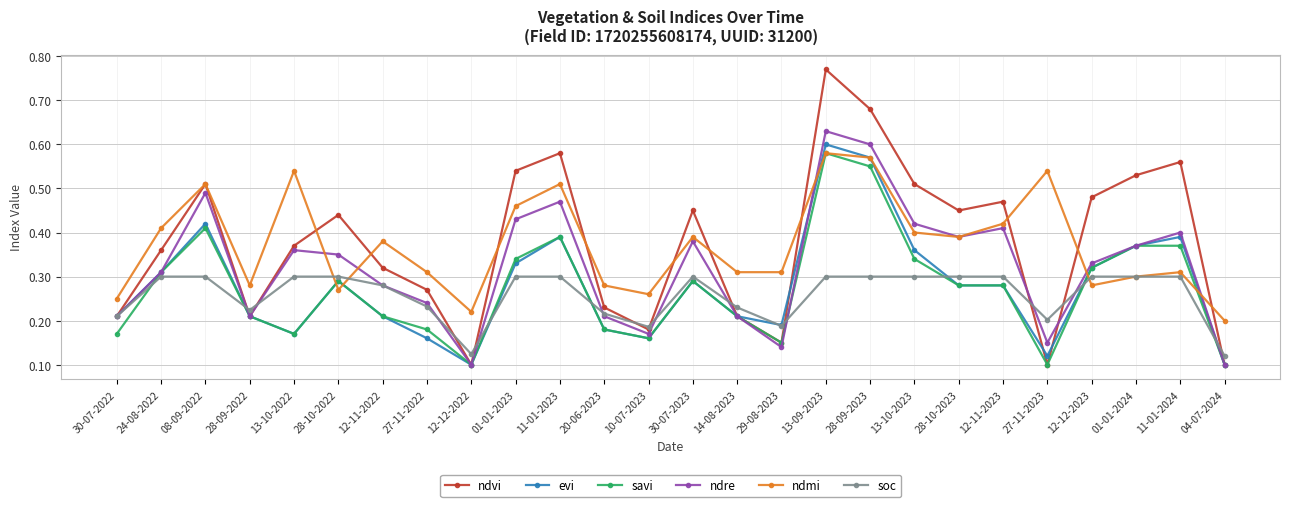

Where is the first local minimum for ndvi?

28-09-2022